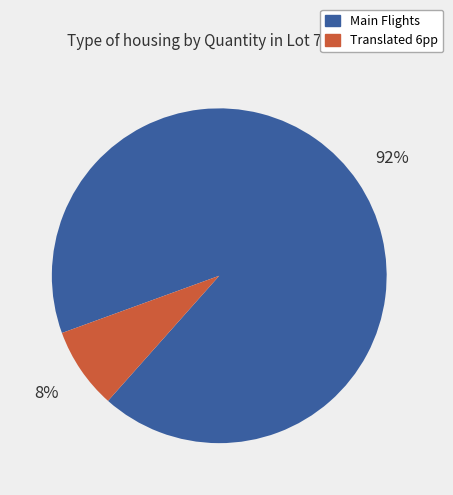

Is there a majority slice in this chart?

Yes